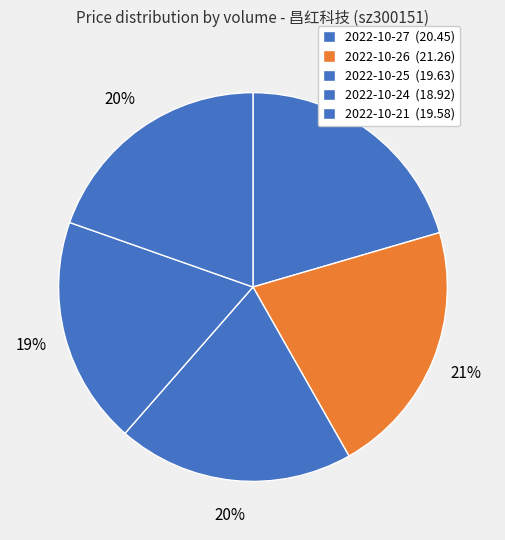

Does any single category account for the majority?

No